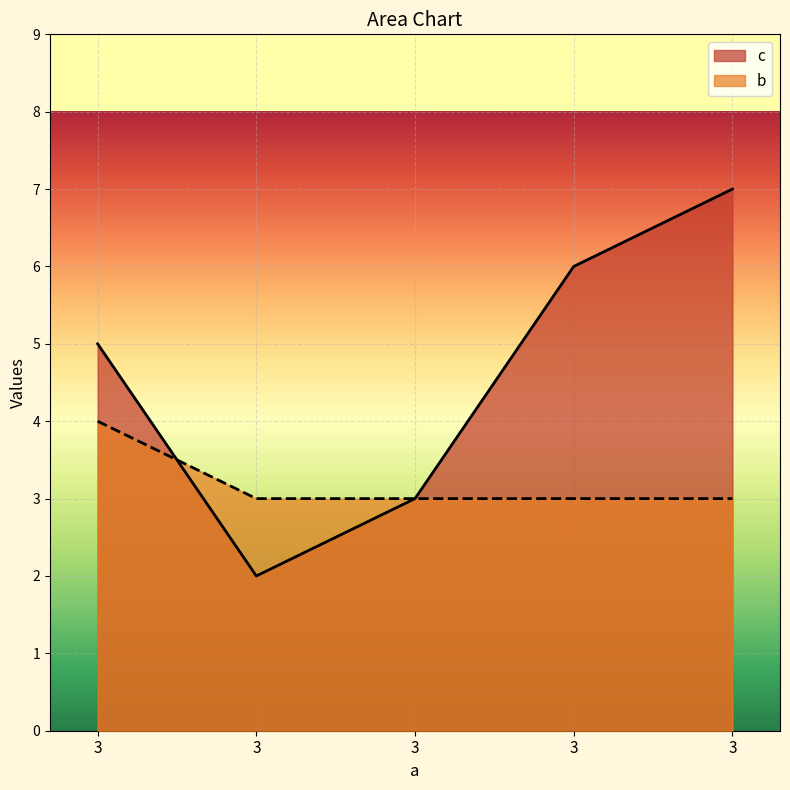

Rank the series by their maximum value, from highest to lowest.

c, b